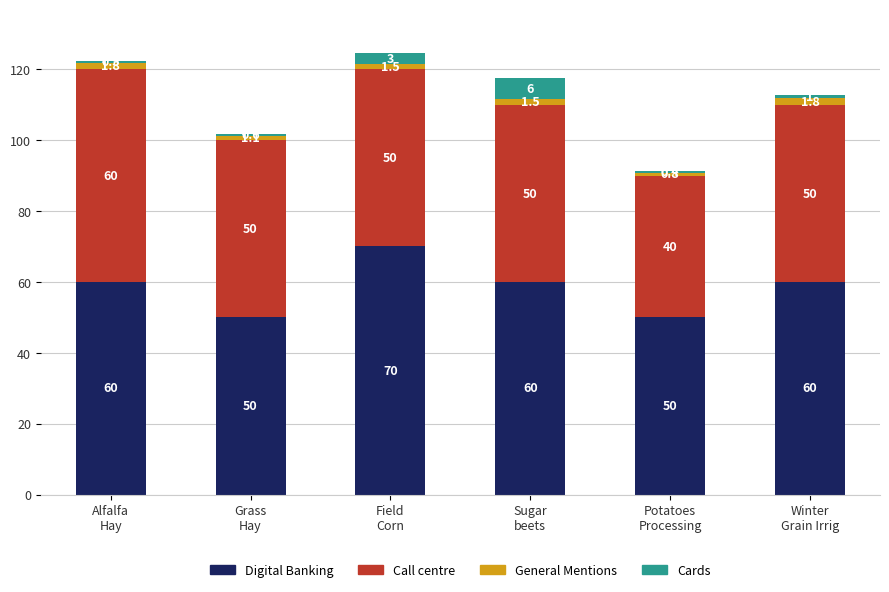

What is the highest value of the Digital Banking series?

70.0